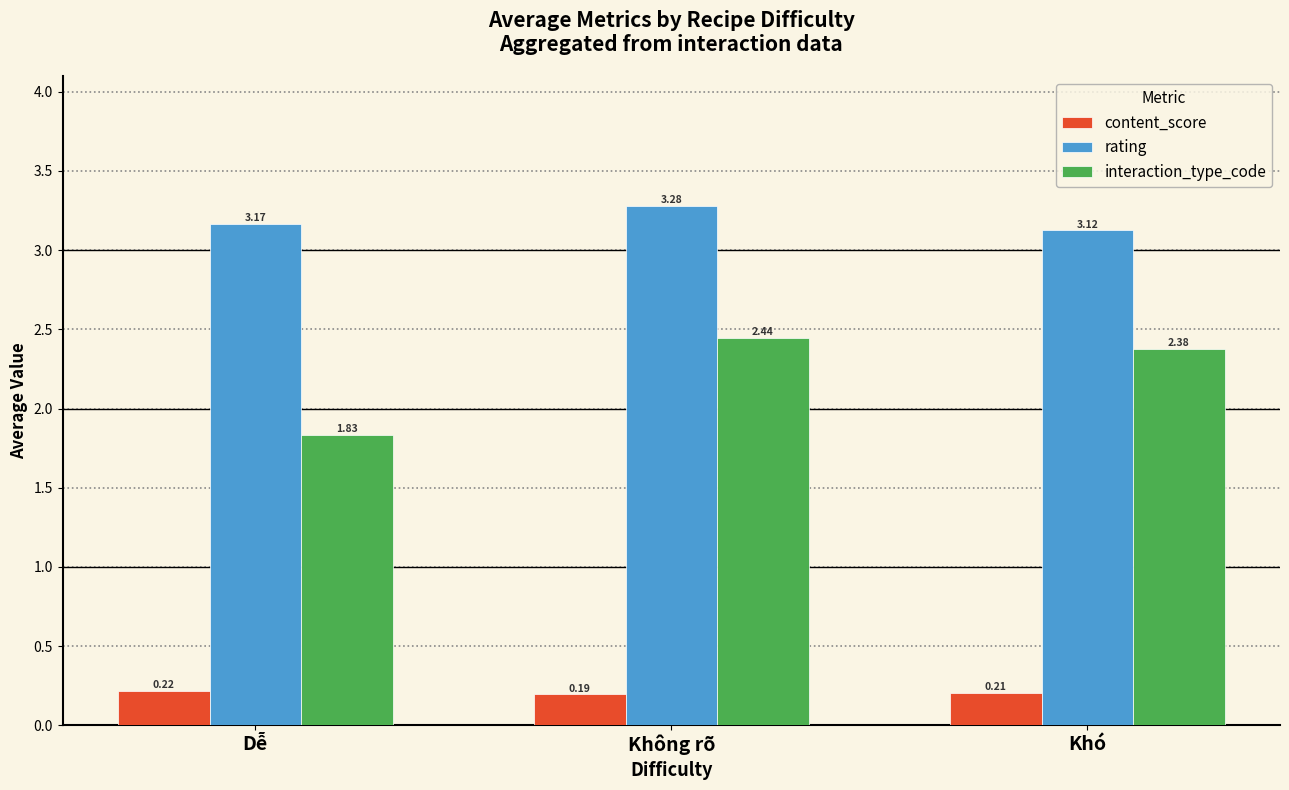

Which series has the largest range (max minus min)?

interaction_type_code